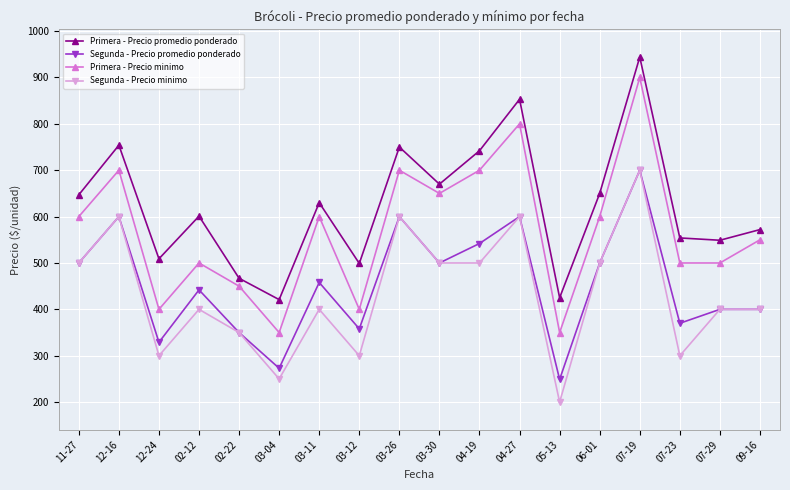

How many lines are shown in the chart?

4